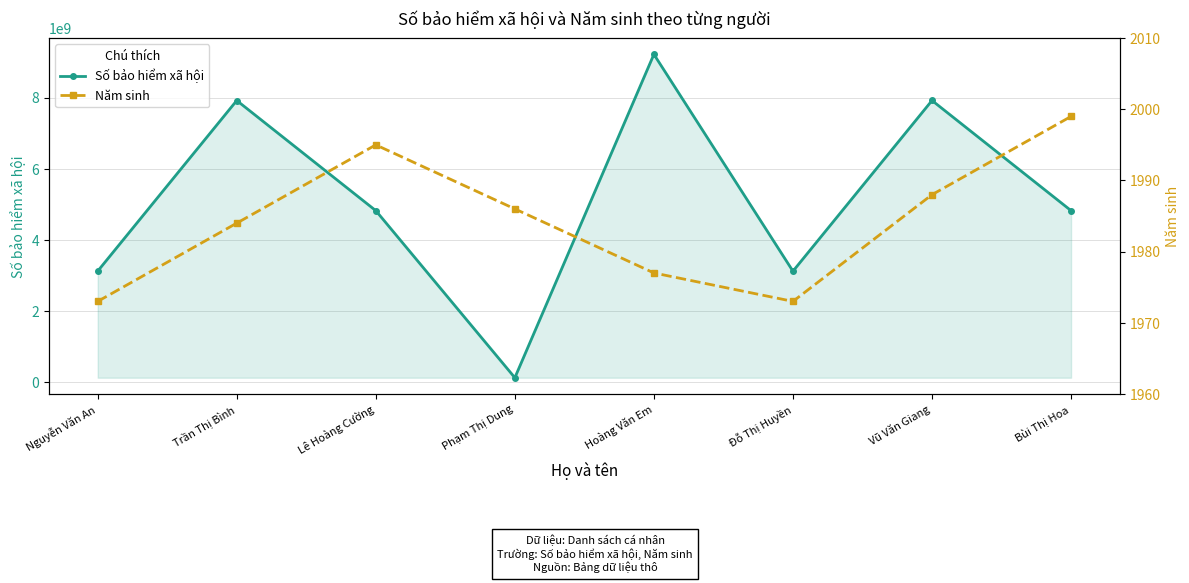

What is the label of the 1st point from the left?

Nguyễn Văn An